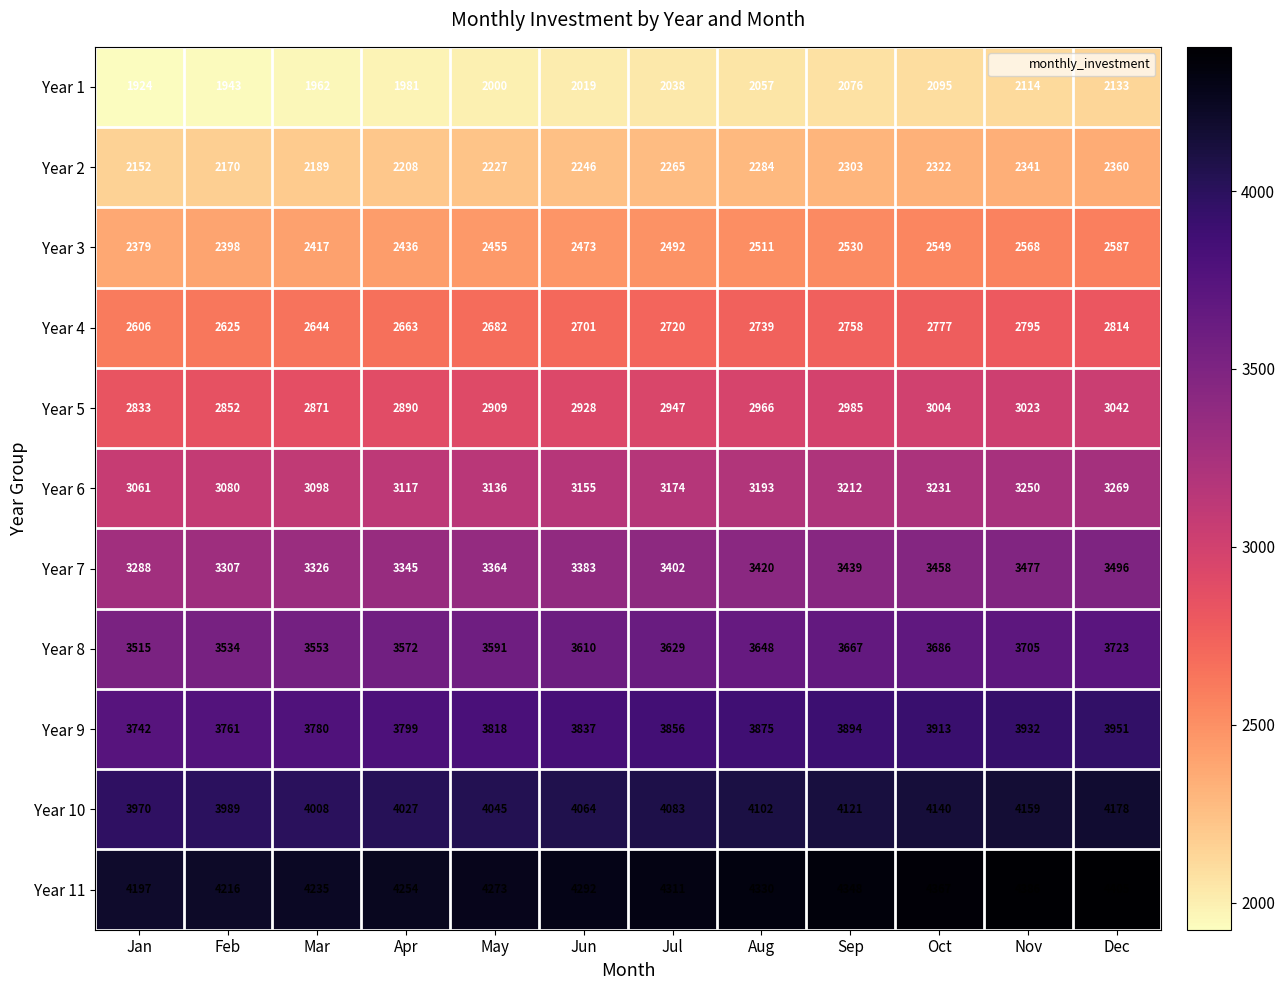

What is the difference between the highest and lowest values at Mar?

2273